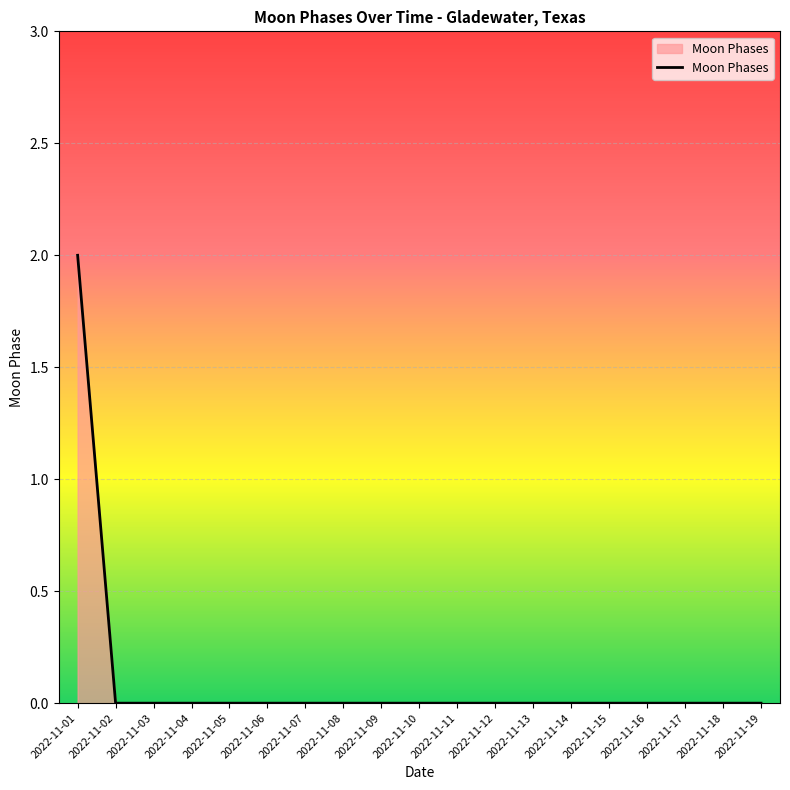

Reading right to left, what are all the values shown in this chart?

0	0	0	0	0	0	0	0	0	0	0	0	0	0	0	0	0	0	2